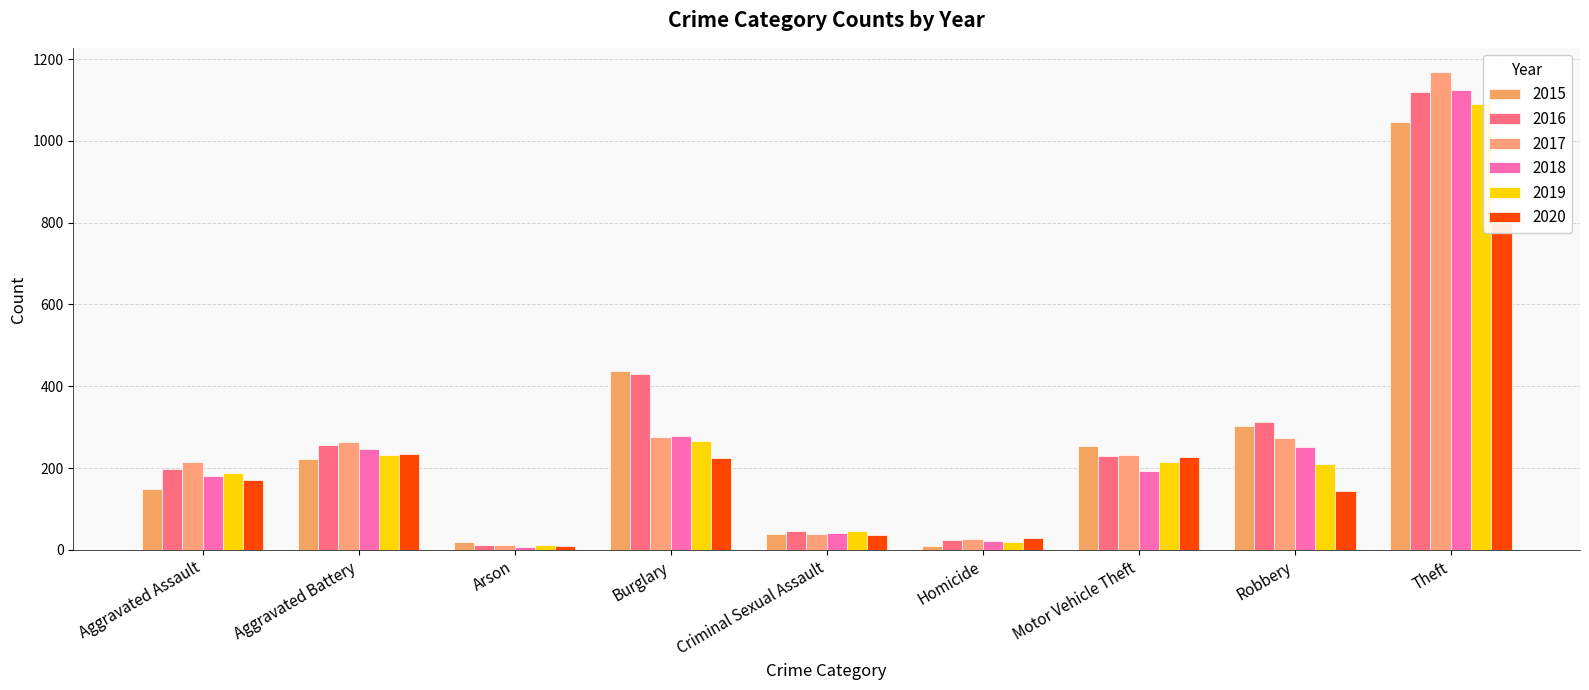

The value of 2018 at Theft is 1124. True or false?

True